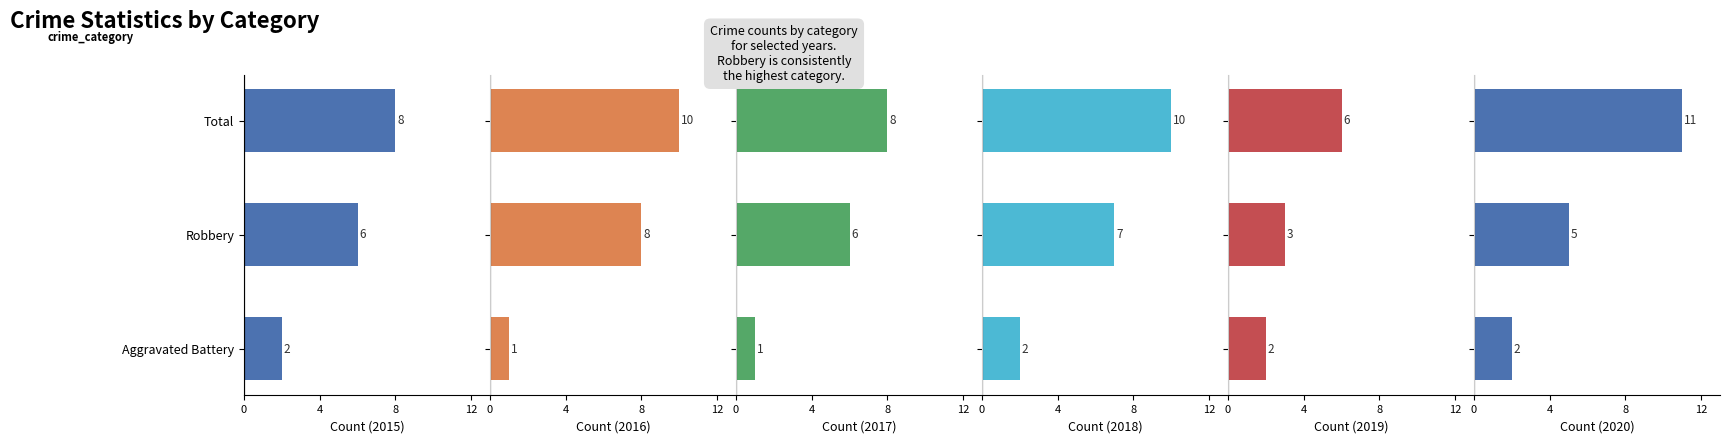

The 2016 series shows 1 at Aggravated Battery. True or false?

True